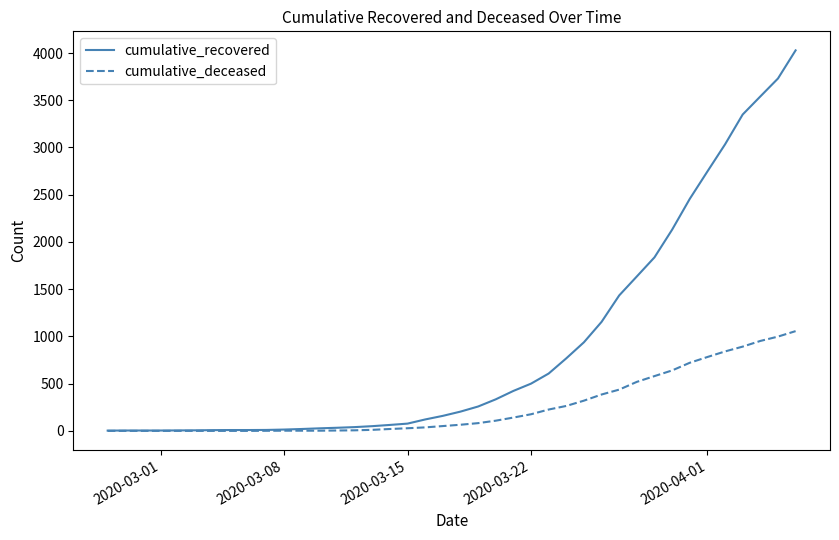

Which series has the largest total across all categories?

cumulative_recovered